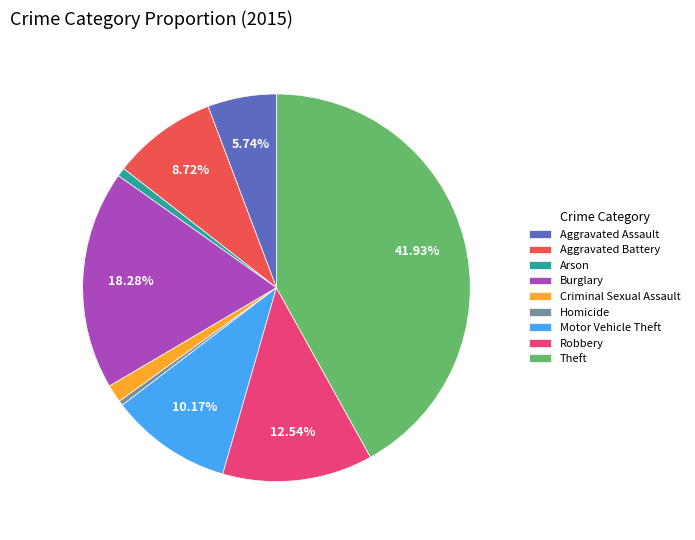

Is there a majority slice in this chart?

No